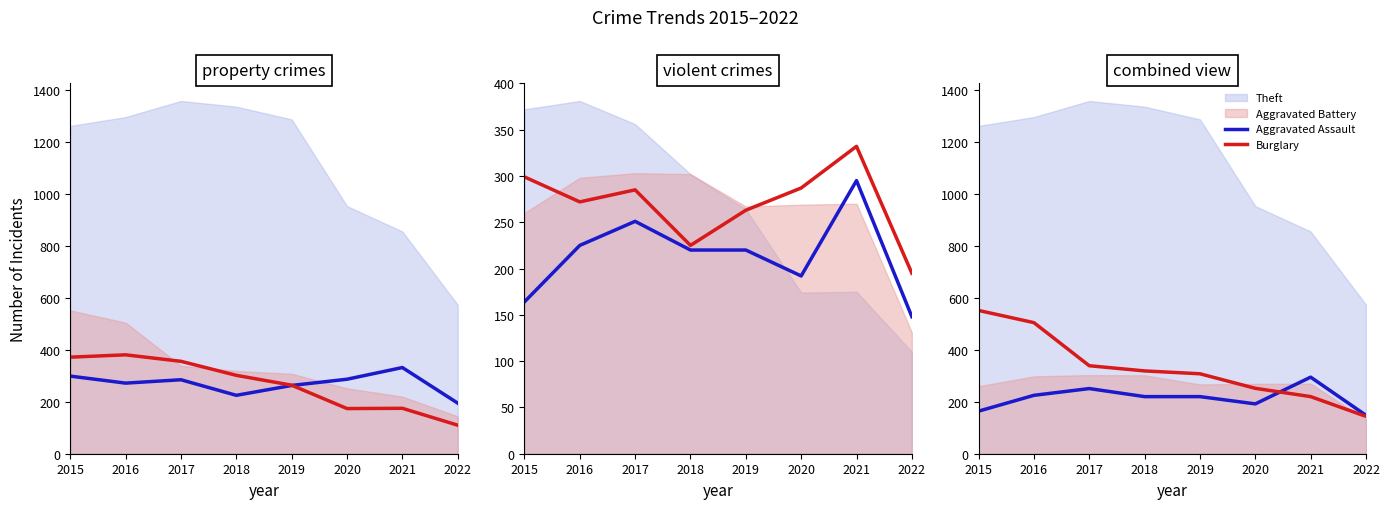

Is the value of Motor Vehicle Theft at 2020 greater than the value of Aggravated Assault at 2022?

Yes